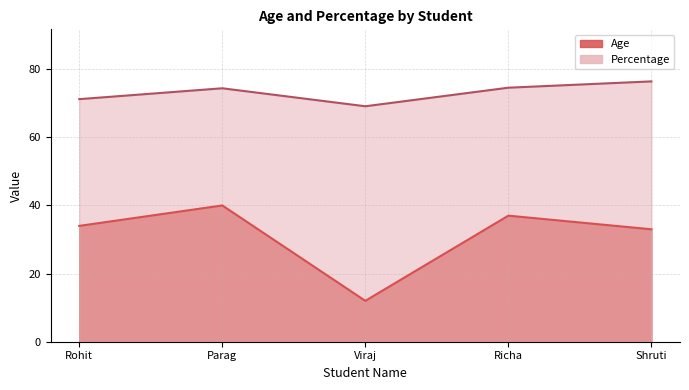

Reading left to right, extract all data points from this chart.

Age: Rohit=34.0	Parag=40.0	Viraj=12.0	Richa=37.0	Shruti=33.0
Percentage: Rohit=71.2	Parag=74.4	Viraj=69.1	Richa=74.6	Shruti=76.4